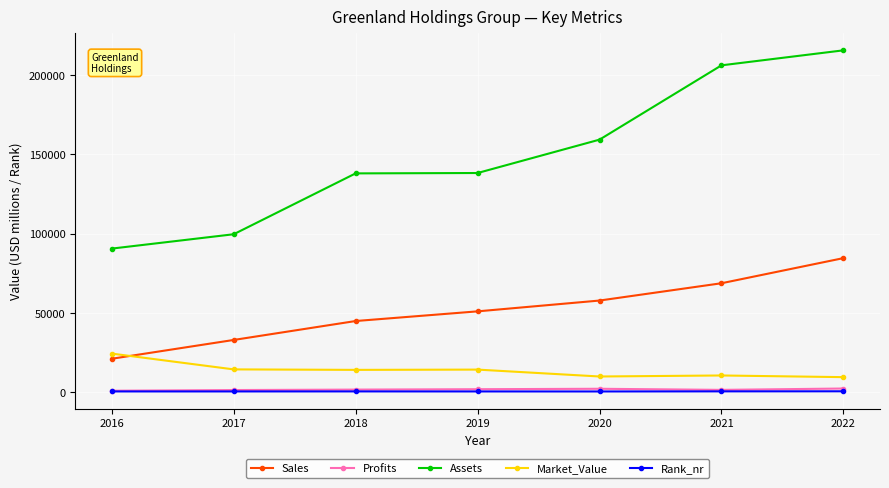

True or false: Sales and Profits intersect in this chart.

False